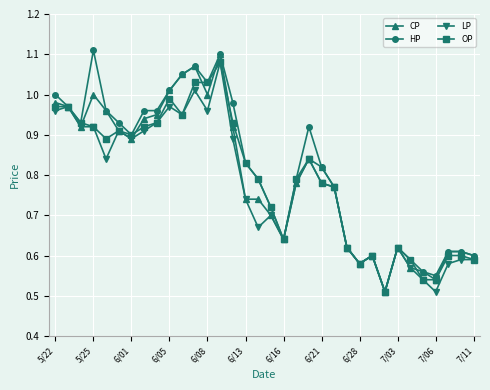

At how many categories does at least one series exceed 0?

34